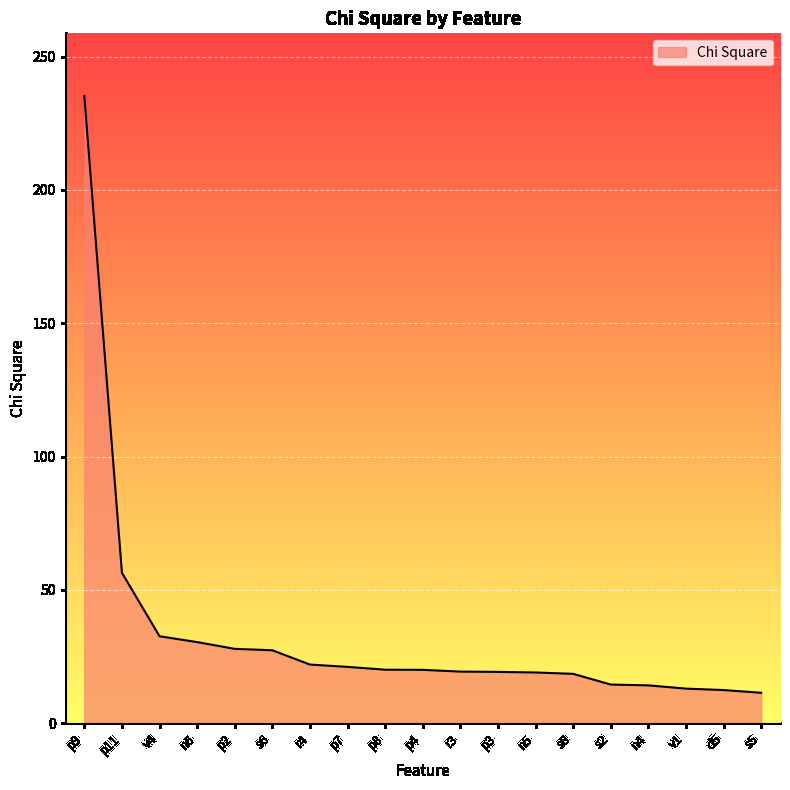

What is the smallest value displayed?

11.4